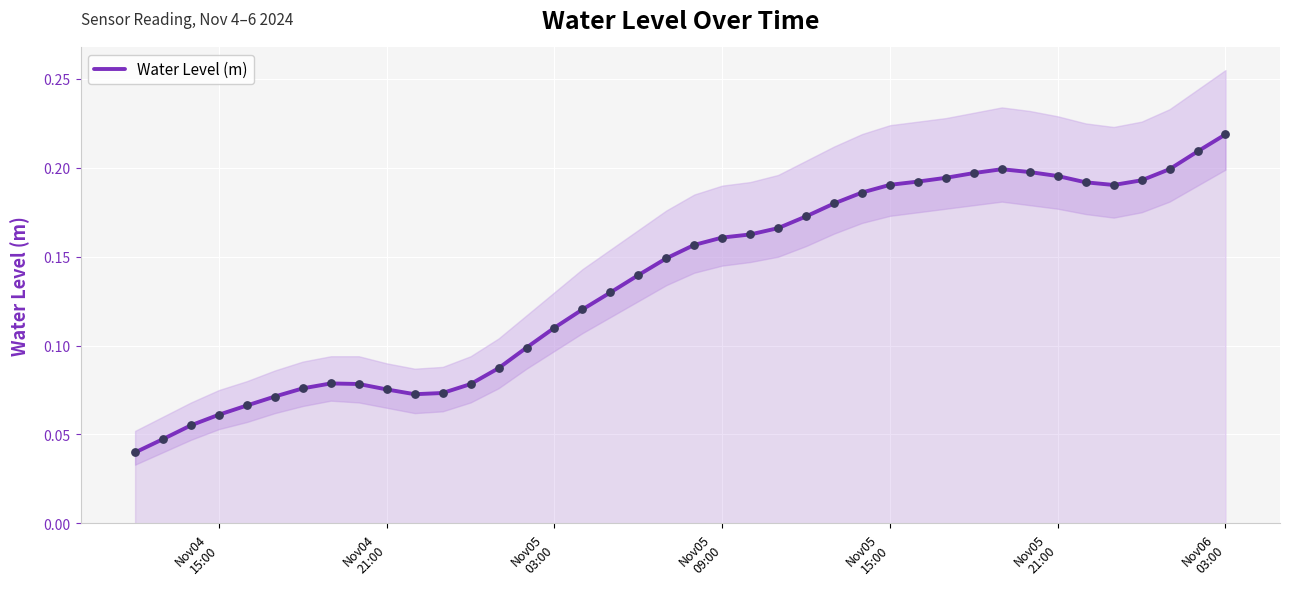

Which has a higher value, Nov05
15:00 or Nov04
15:00?

Nov05
15:00